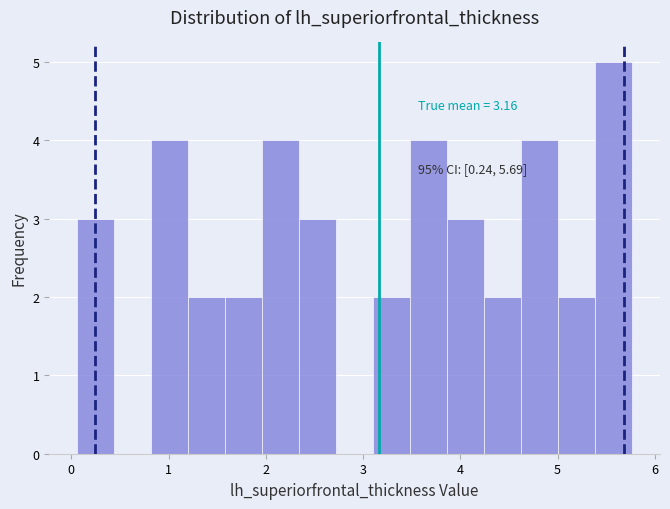

Around what value on the x-axis is the tallest bar? Give the approximate position of its centre, as read against the axis.

5.6